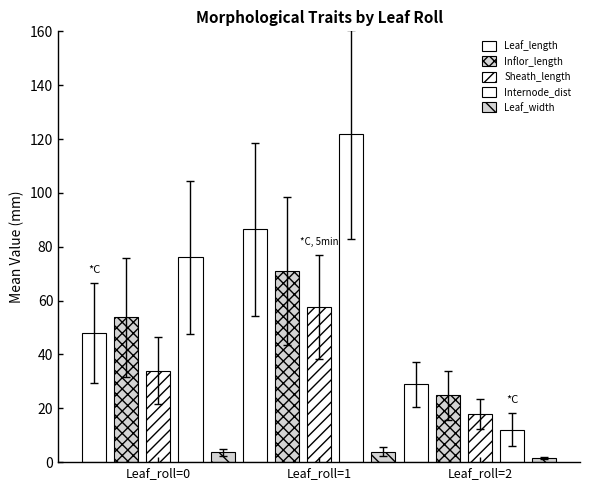

Which label corresponds to the largest value in the chart?

Leaf_roll=1